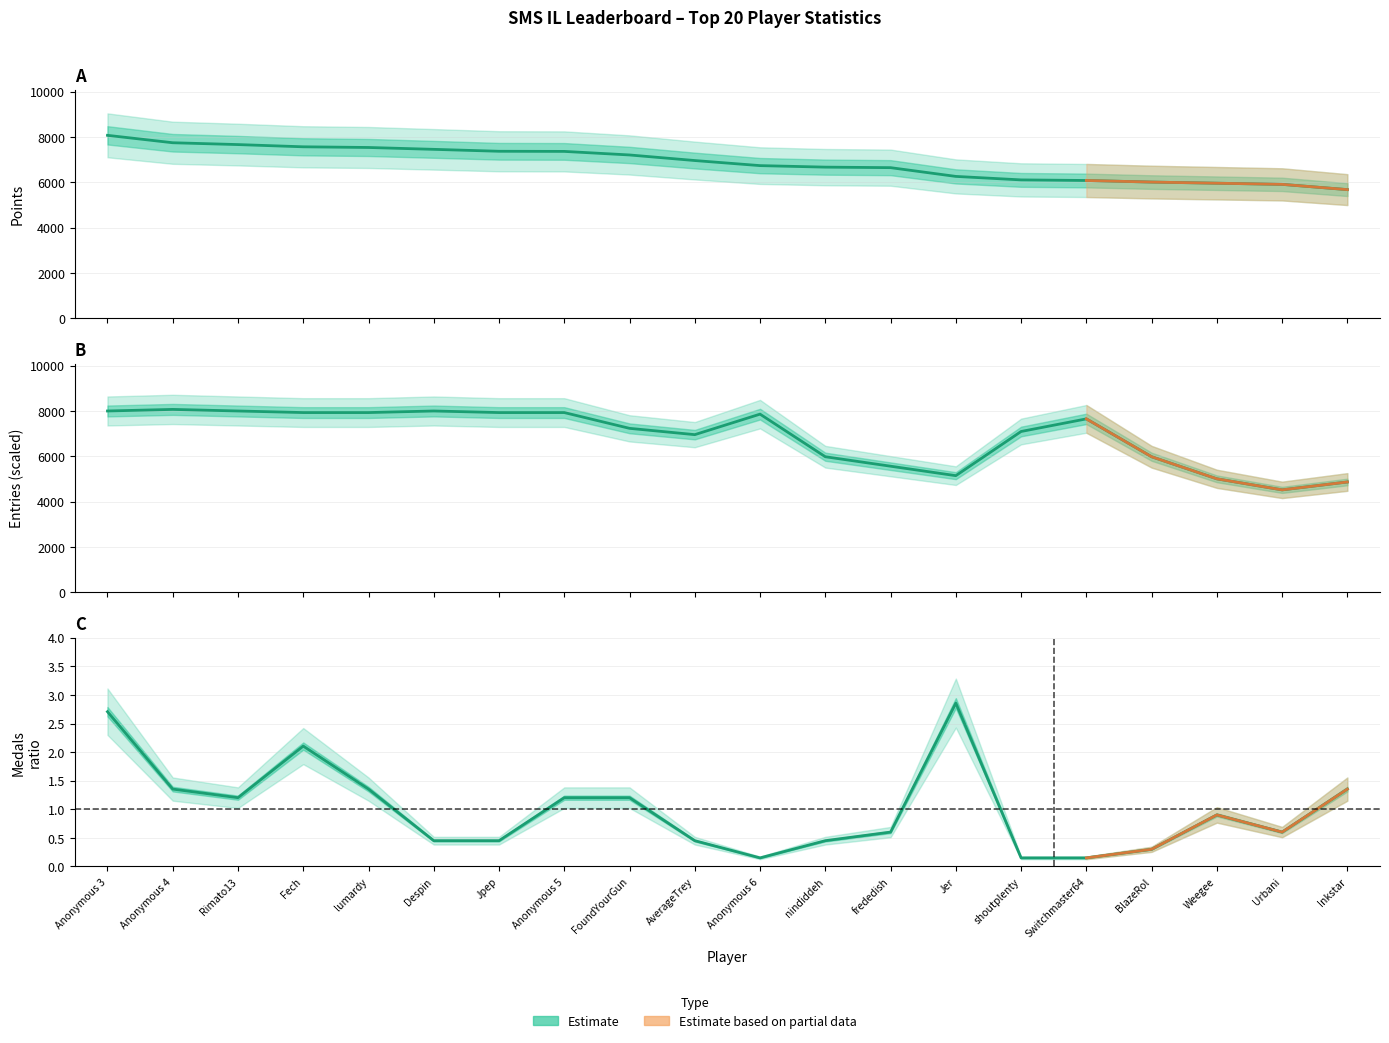

Reading right to left, extract all data points from this chart.

Points: 5678.0	5910.0	5961.0	6011.0	6081.0	6107.0	6261.0	6647.0	6670.0	6737.0	6961.0	7207.0	7364.0	7370.0	7455.0	7537.0	7567.0	7665.0	7746.0	8073.0
Entries (scaled): 4871.6	4523.7	5010.8	5985.2	7655.4	7098.7	5150.0	5567.6	5985.2	7864.2	6959.5	7237.9	7933.8	7933.8	8003.4	7933.8	7933.8	8003.4	8073.0	8003.4
Medals ratio: 1.4	0.6	0.9	0.3	0.2	0.2	2.9	0.6	0.5	0.2	0.5	1.2	1.2	0.5	0.5	1.4	2.1	1.2	1.4	2.7